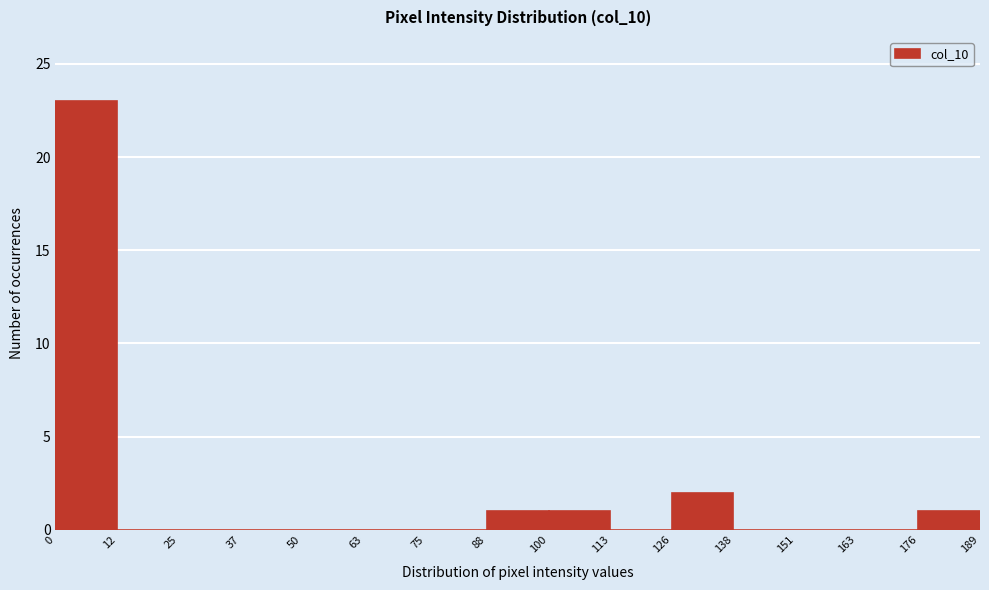

How tall is the bar that spans 126 to 138 on the x-axis? The values are not printed on the chart, so give them approximately, as read against the axis.

2